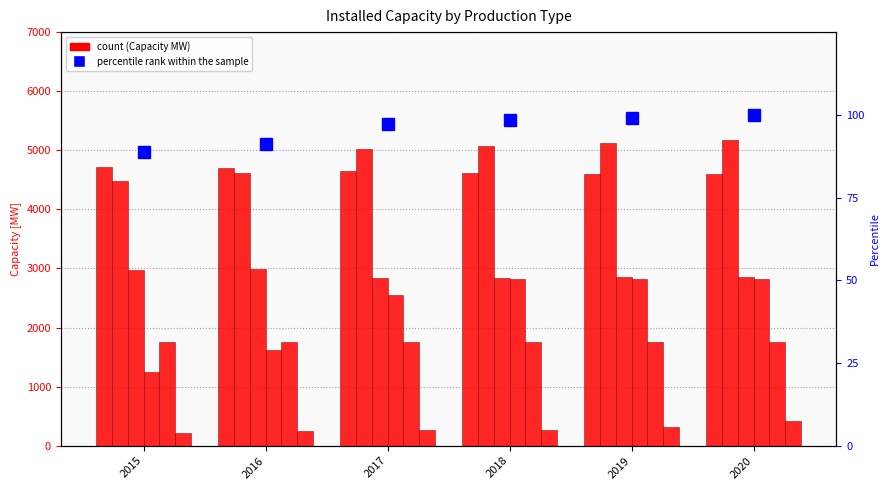

How many categories are shown in the chart?

6